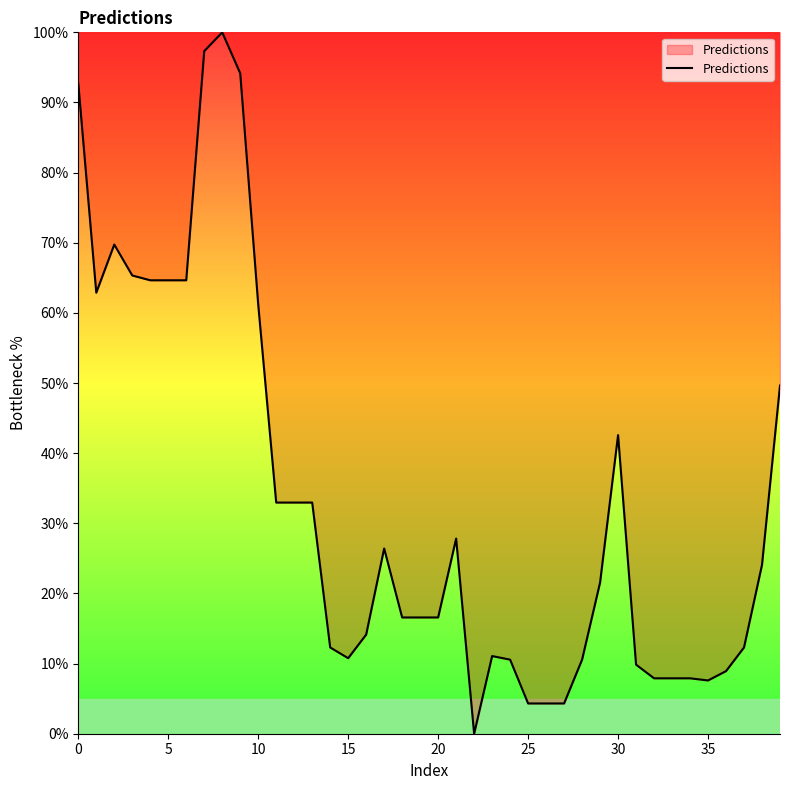

What is the maximum value shown in the chart?

100.0